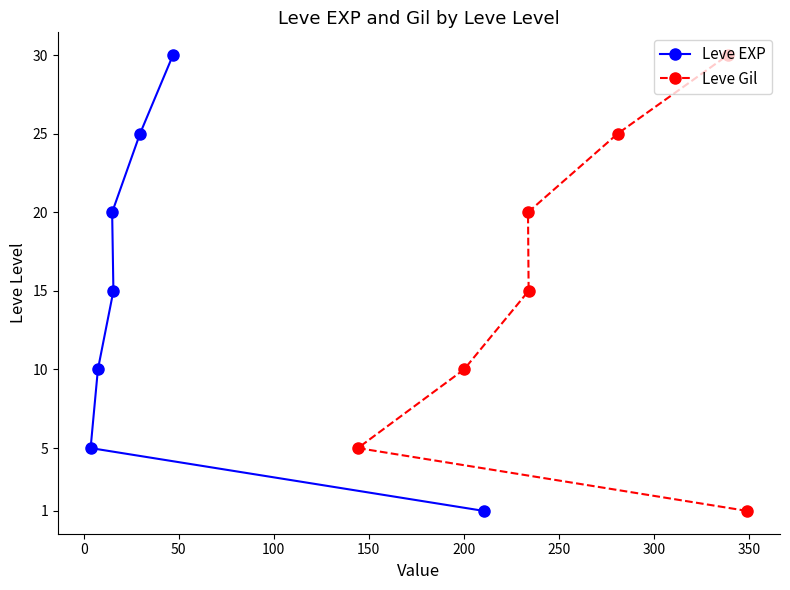

True or false: Leve EXP has more than 0 interior local peaks.

False